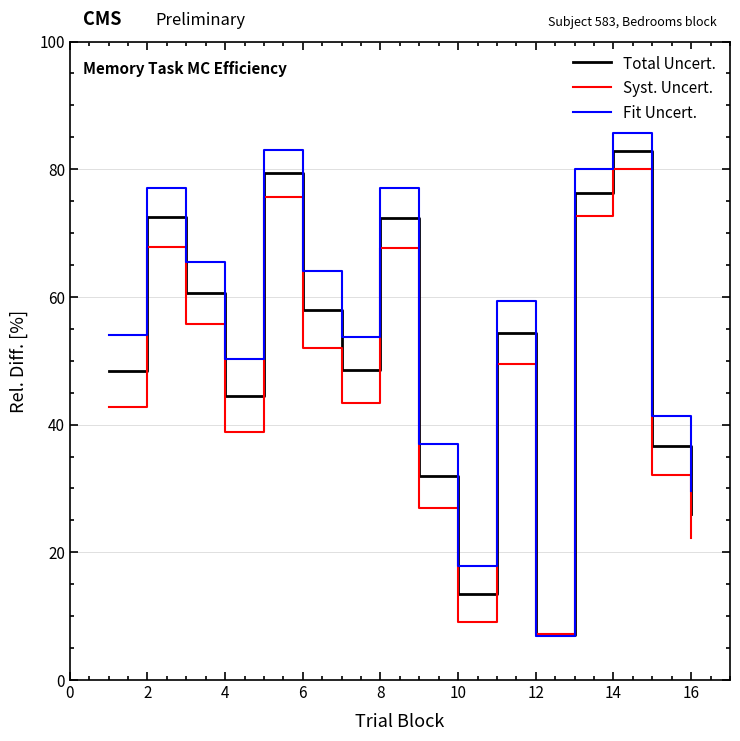

List the series in order of their peak value, lowest first.

Syst. Uncert., Total Uncert., Fit Uncert.